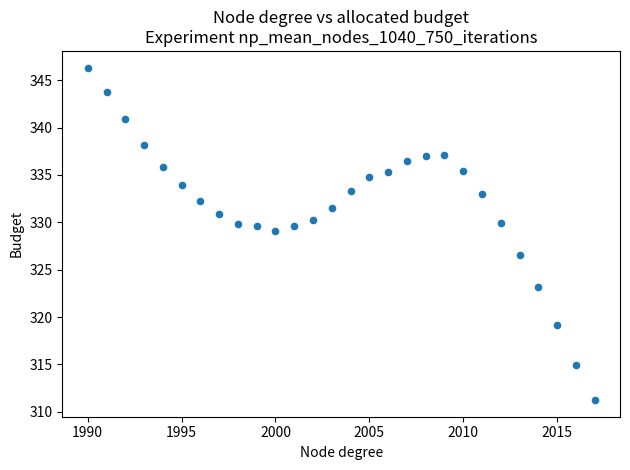

What is the range of Y values (max minus min)?

35.1